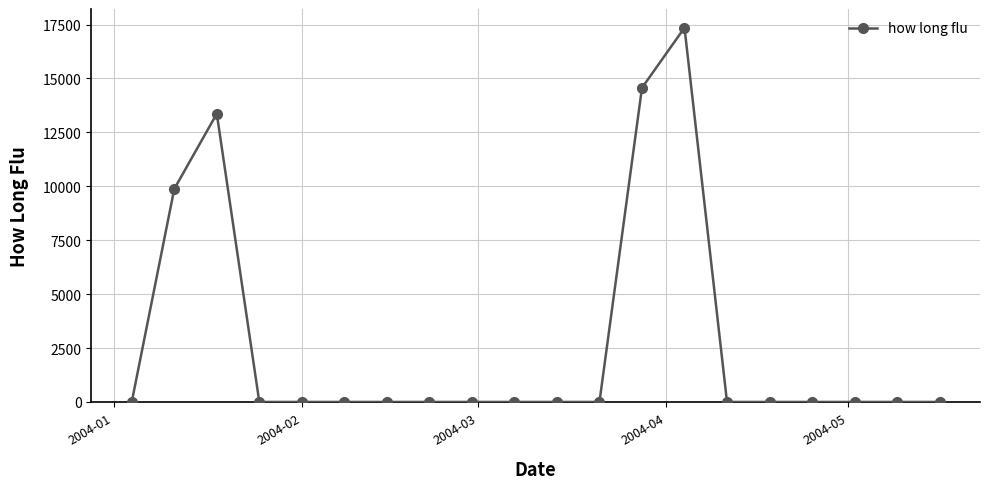

What is the difference between the maximum and second lowest values?

17351.8